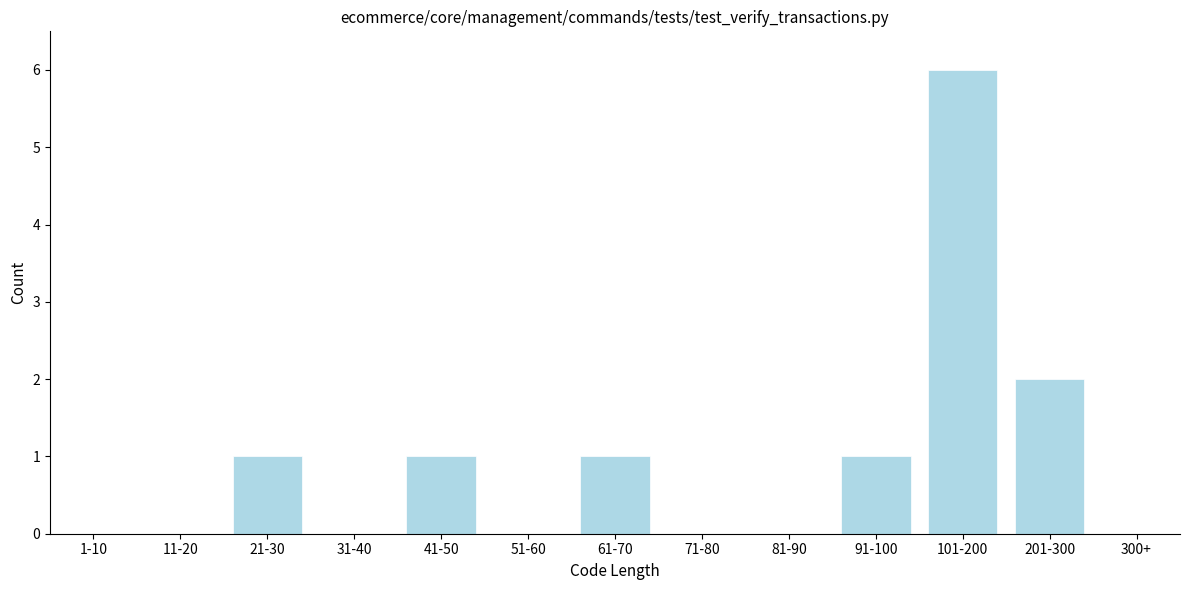

Reading left to right, extract all data points from this chart.

1-10=0	11-20=0	21-30=1	31-40=0	41-50=1	51-60=0	61-70=1	71-80=0	81-90=0	91-100=1	101-200=6	201-300=2	300+=0